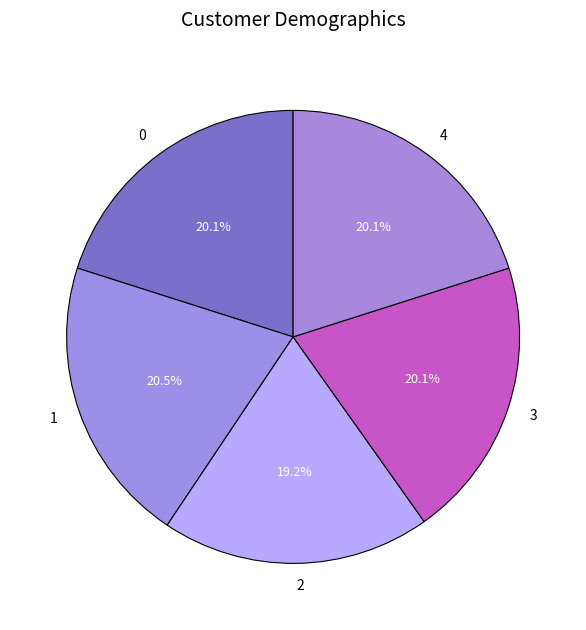

Does 4 represent more than half of the total?

No